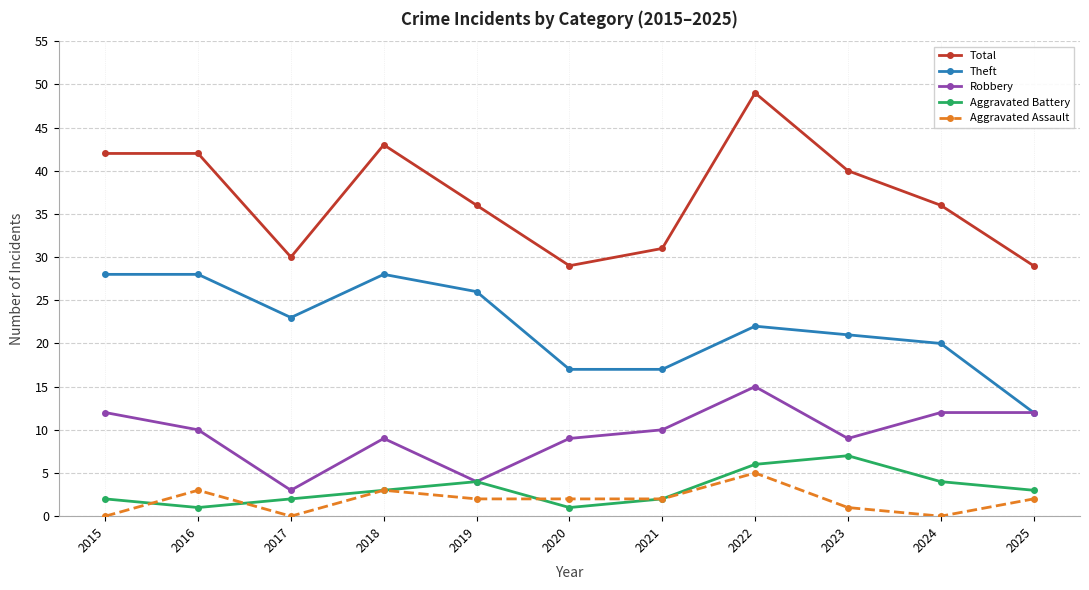

True or false: Aggravated Battery has more than 0 points higher than both neighbors.

True